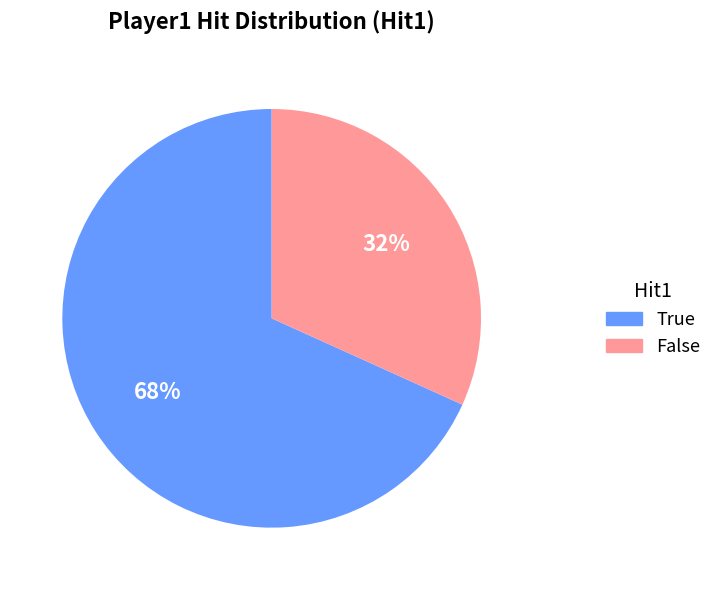

Which category accounts for the majority?

True